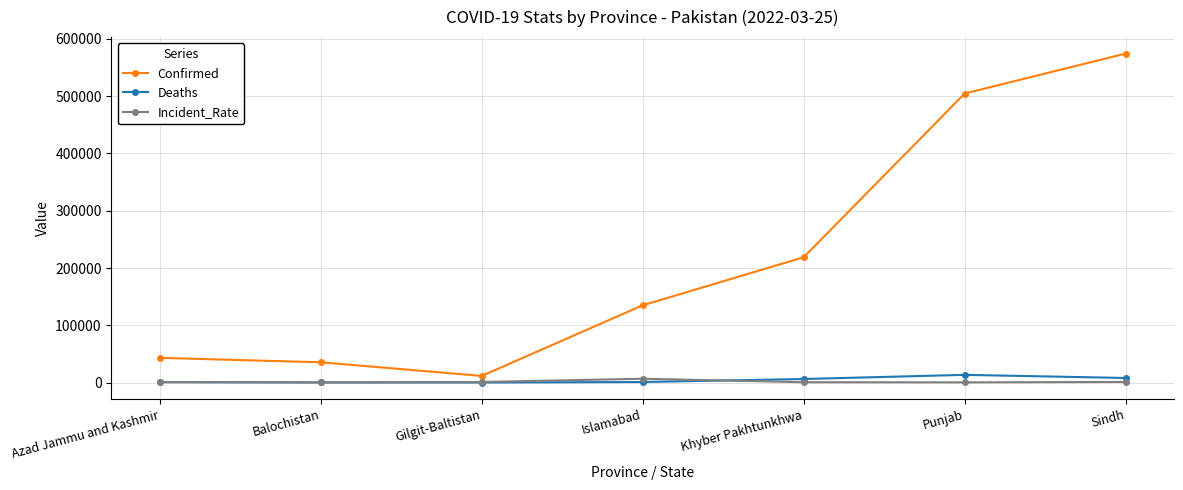

How many values in the Incident_Rate series are below 1068?

3